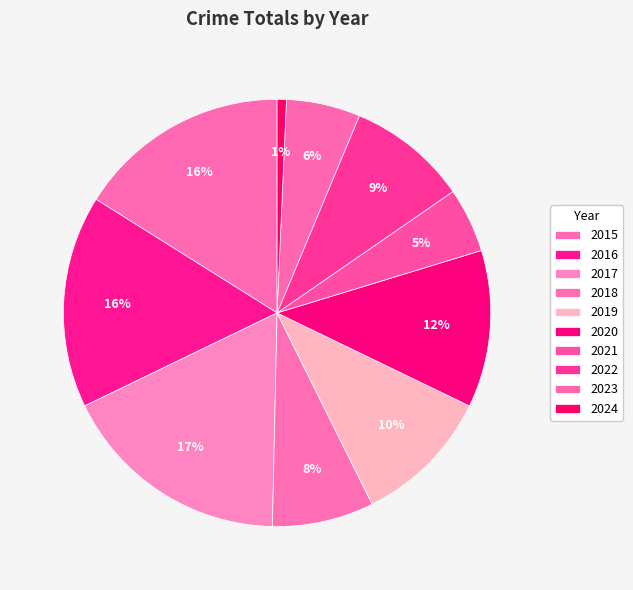

The 2024 slice represents 6% of the pie. True or false?

False